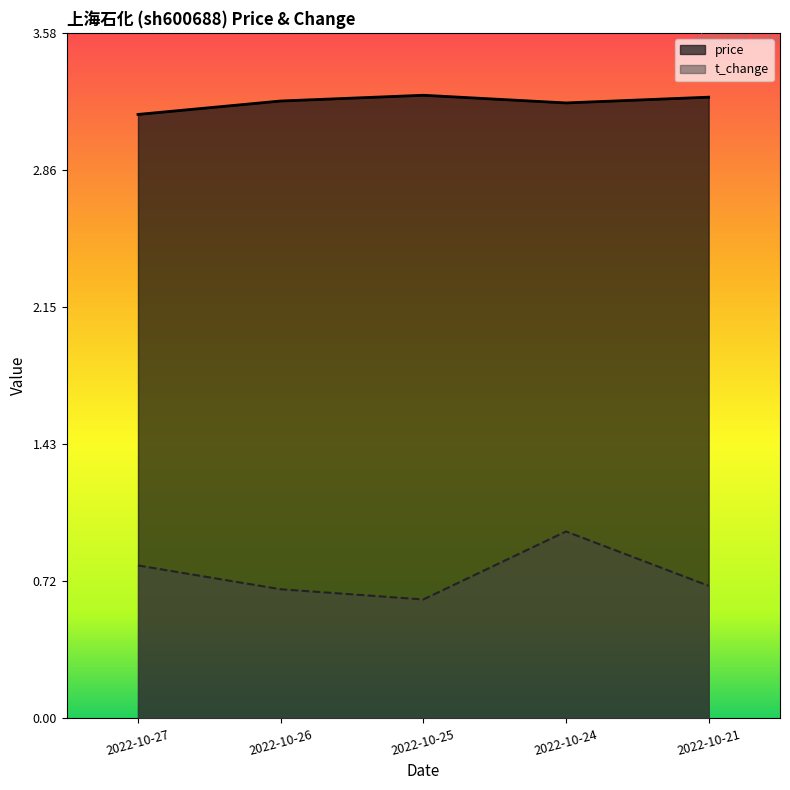

Reading left to right, what are all the values shown in this chart?

price: 3.1	3.2	3.2	3.2	3.2
t_change: 0.8	0.7	0.6	1.0	0.7